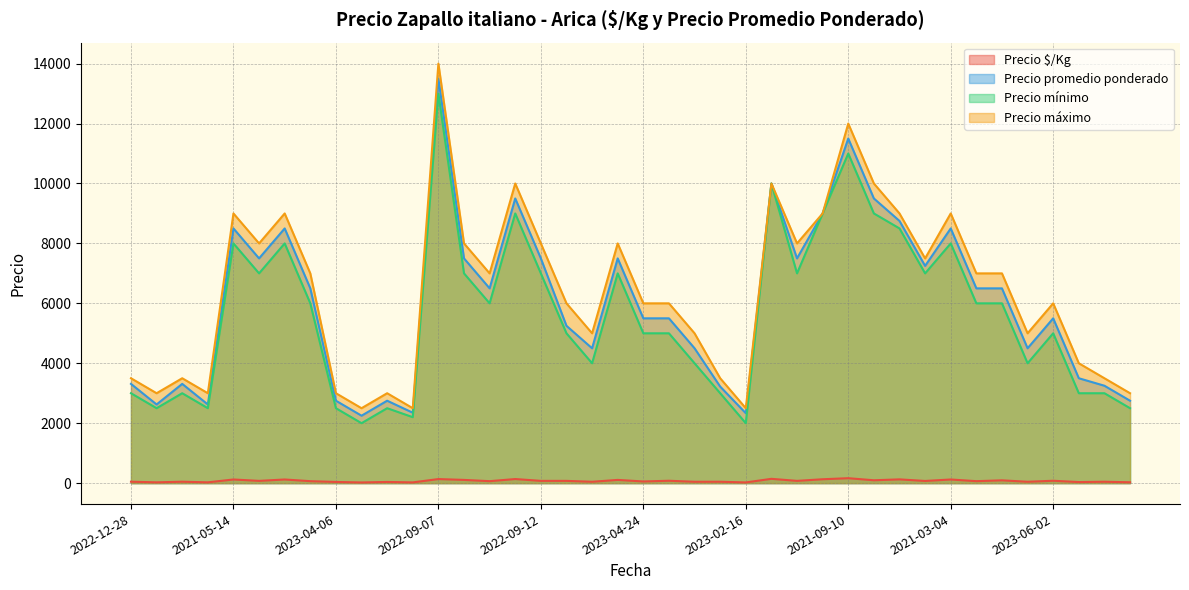

How many lines are shown in the chart?

4